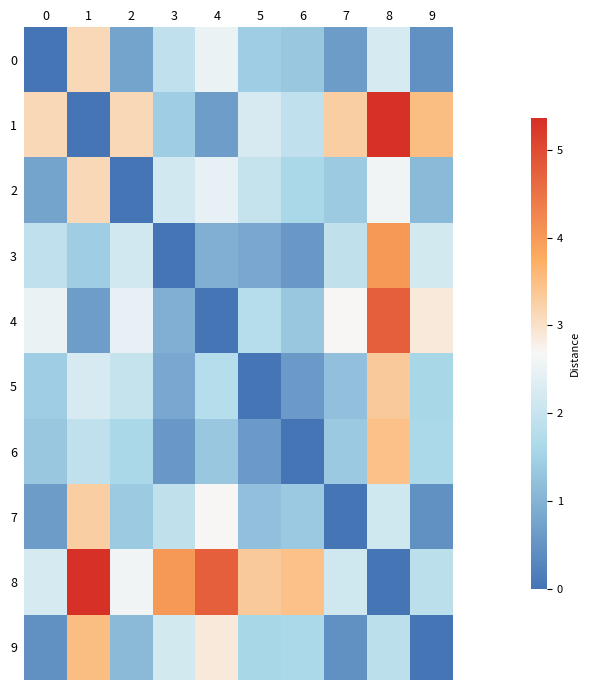

What is the greatest value displayed?

5.4